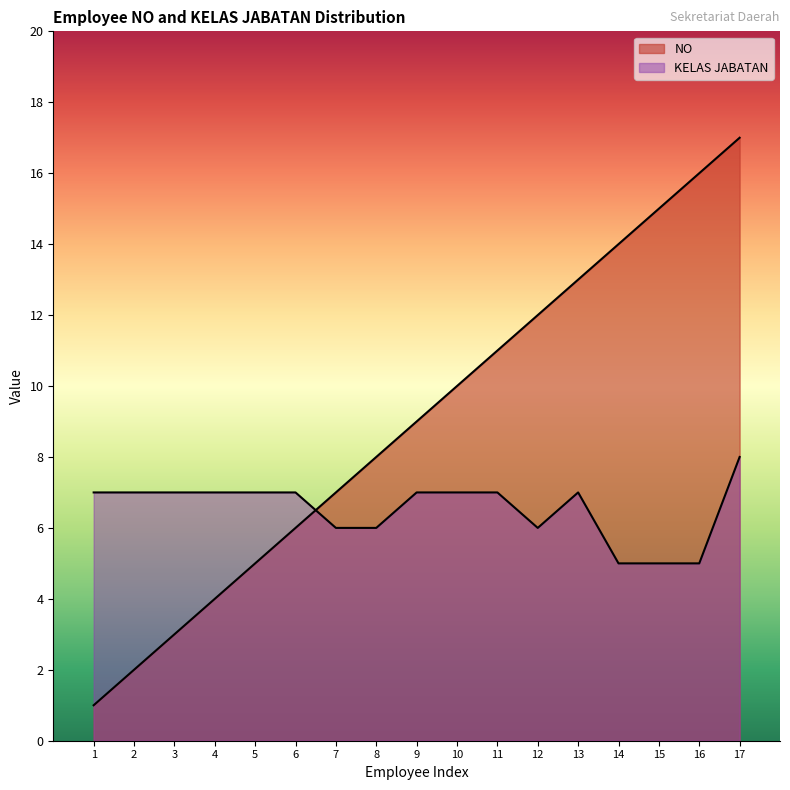

At which label does KELAS JABATAN reach its peak?

17